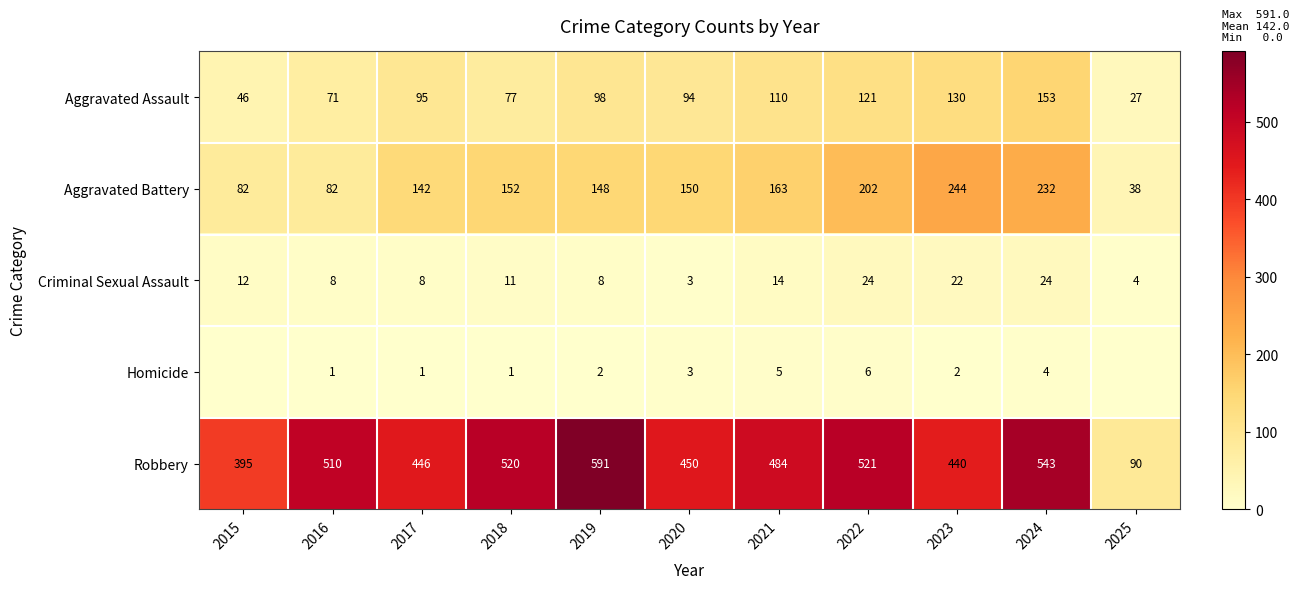

The value of Criminal Sexual Assault at 2022 is 38. True or false?

False